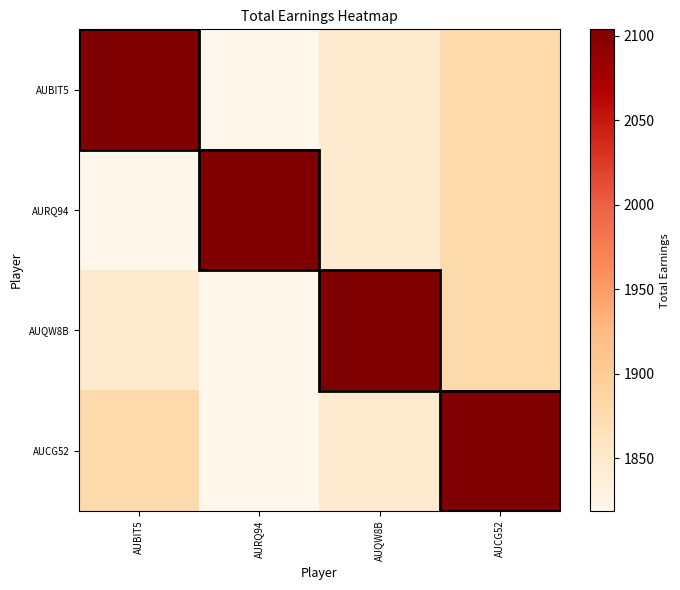

Which series has the largest total across all categories?

AUBIT5